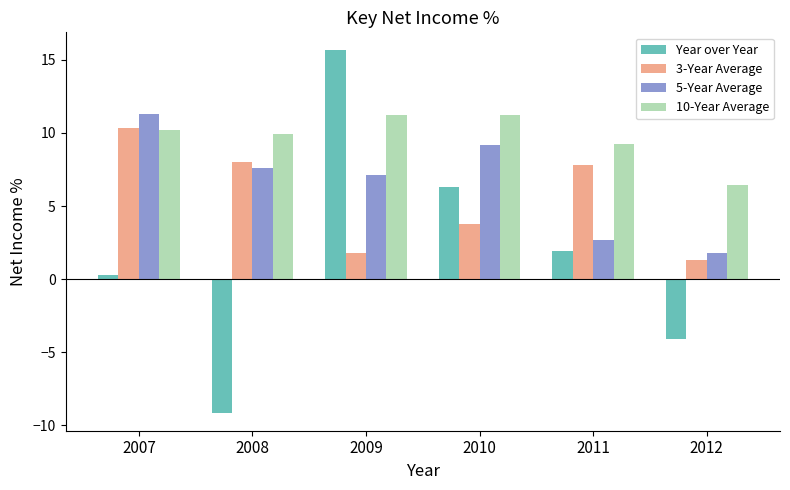

What is the maximum value for 10-Year Average?

11.2